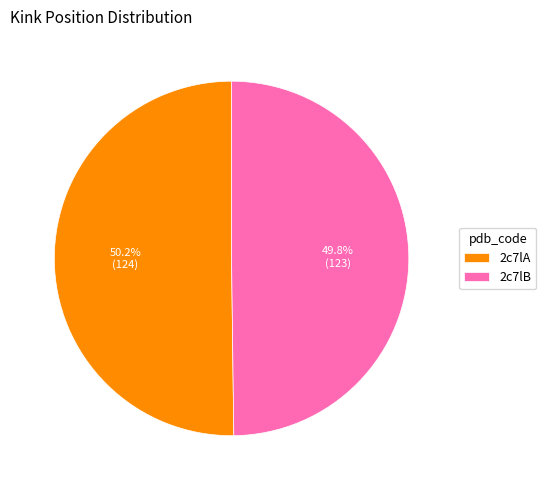

What is the ratio of the value at 2c7lB to the value at 2c7lA?

1.0